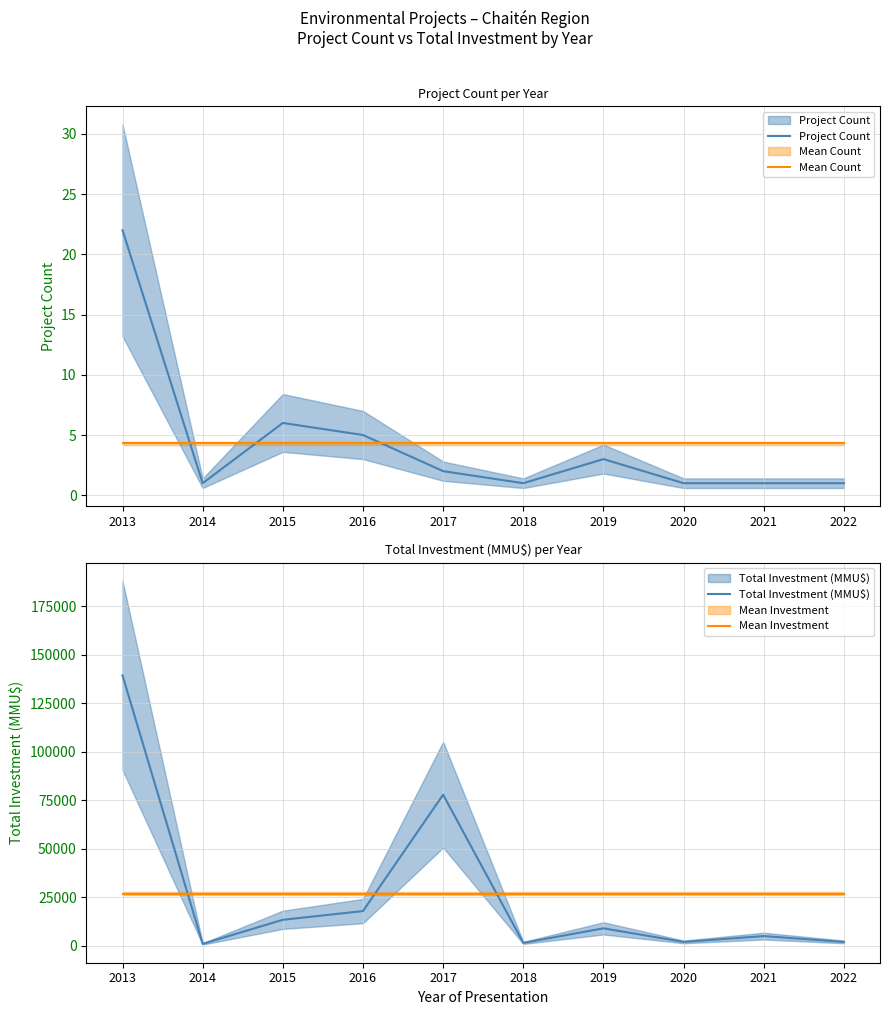

True or false: Project Count and Mean Investment intersect in this chart.

False